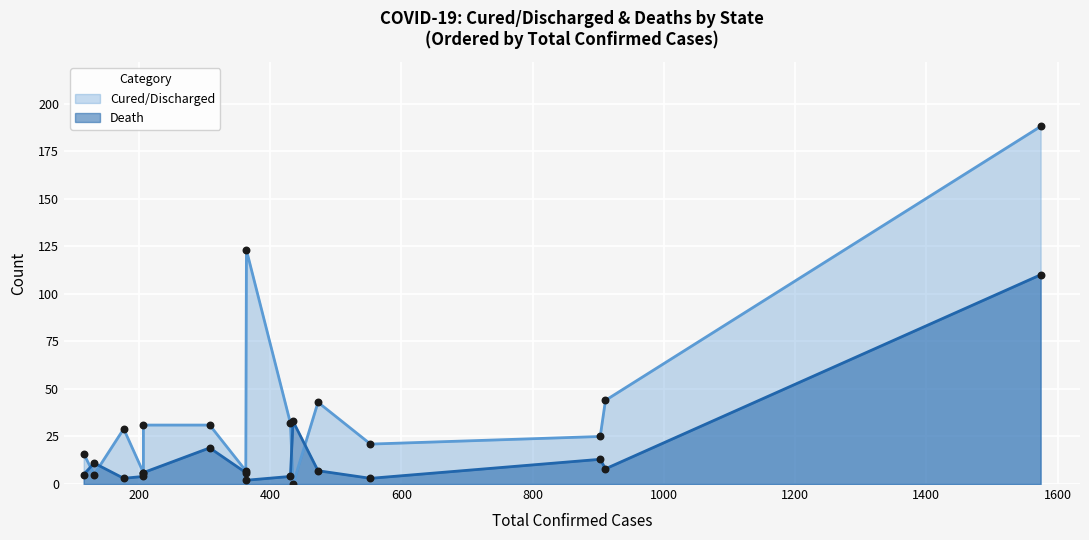

Which series has the largest Y range (max minus min)?

Cured/Discharged